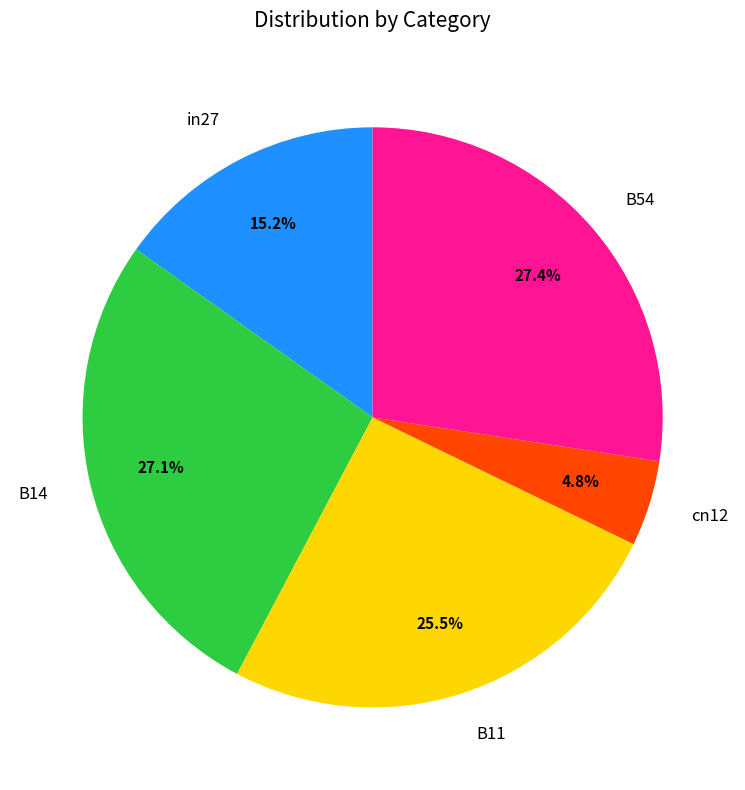

What percentage is NOT represented by B54?

72.6%